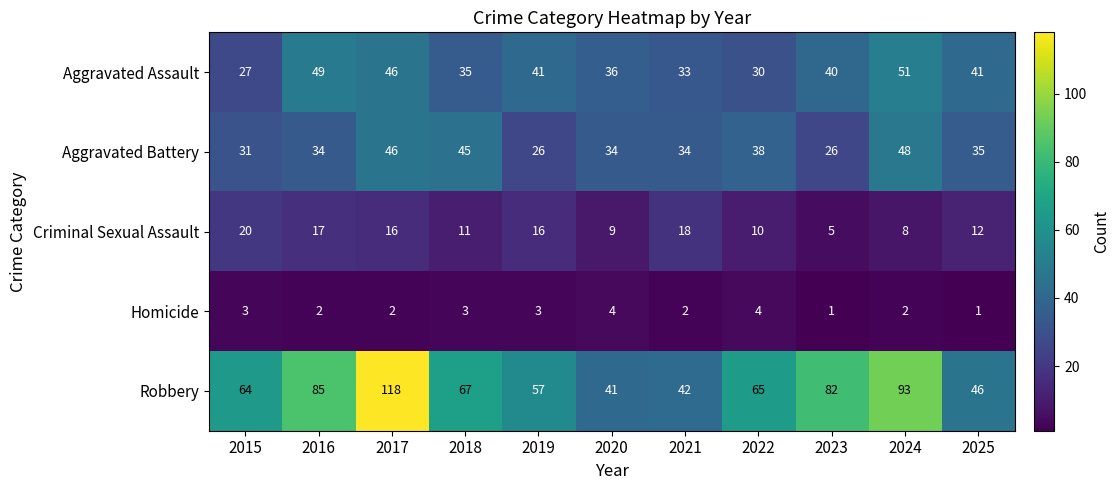

True or false: Homicide has a value of 3 at 2019.

True